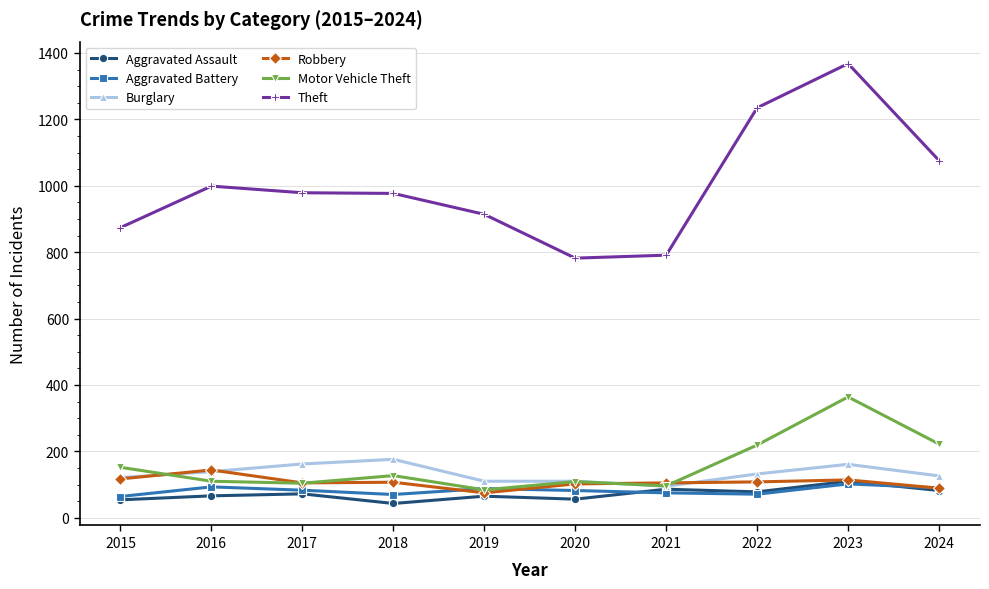

What is the sum of all Aggravated Assault values?

712